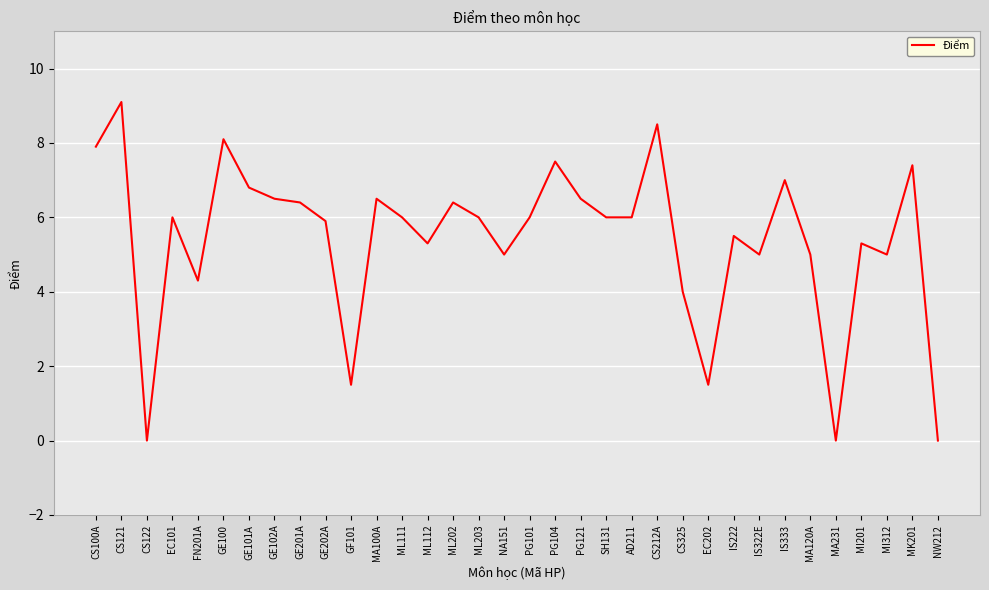

What position from the right is CS212A?

12